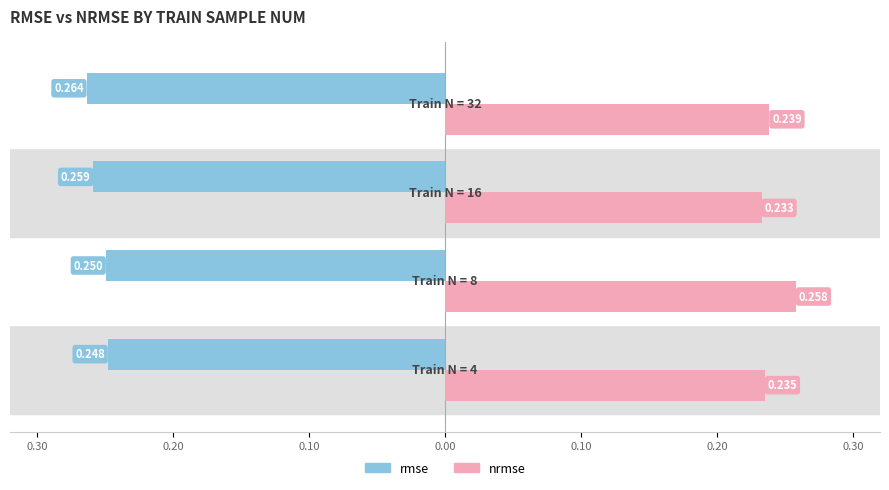

What are all the series names shown in the legend?

rmse, nrmse